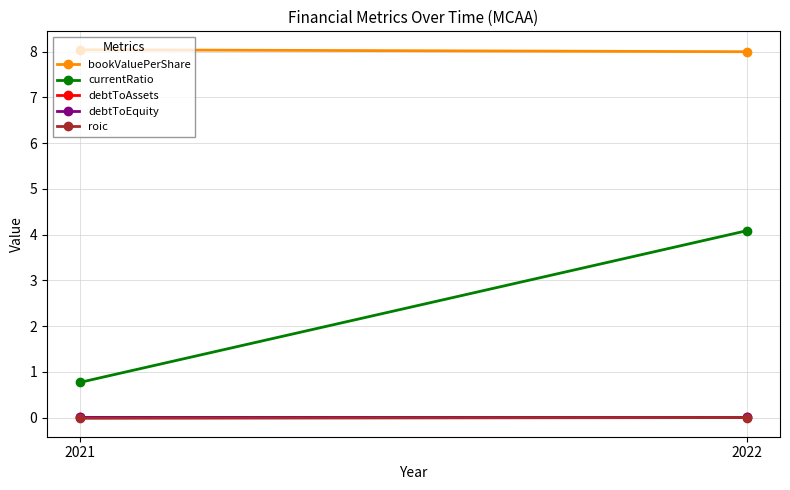

Is the value of bookValuePerShare at 2021 greater than the value of debtToEquity at 2021?

Yes